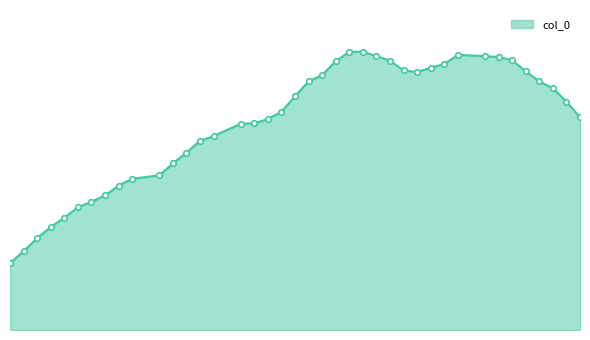

Is this an area chart (filled region under the line)?

Yes